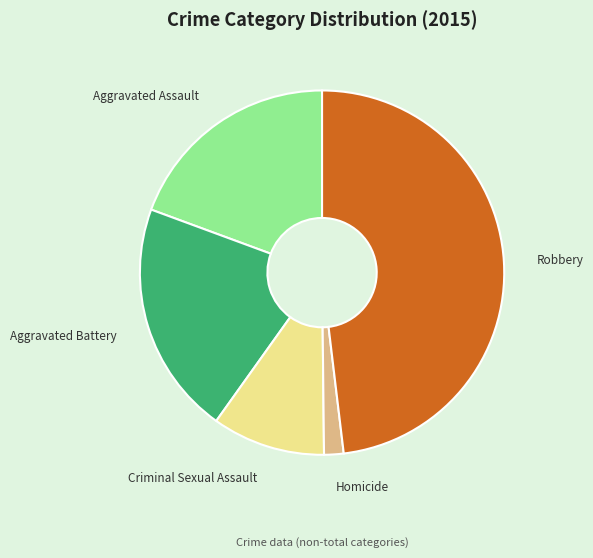

Count the number of slices in the pie.

5